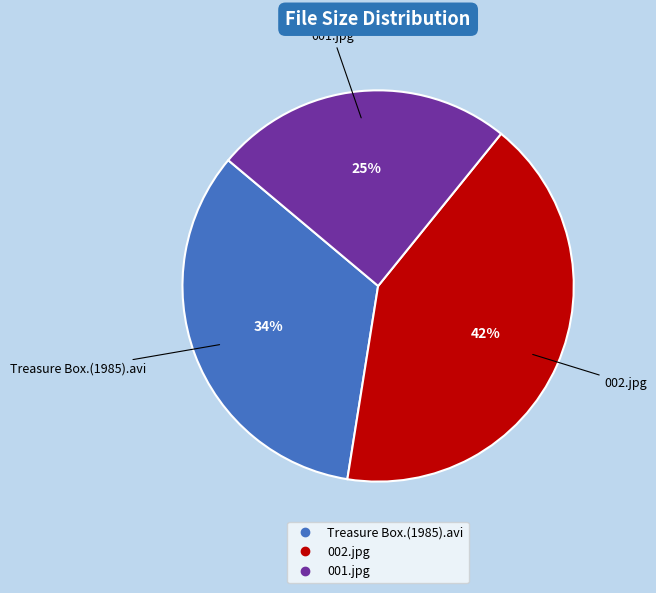

Is it true that Treasure Box.(1985).avi is 20% of the pie?

False